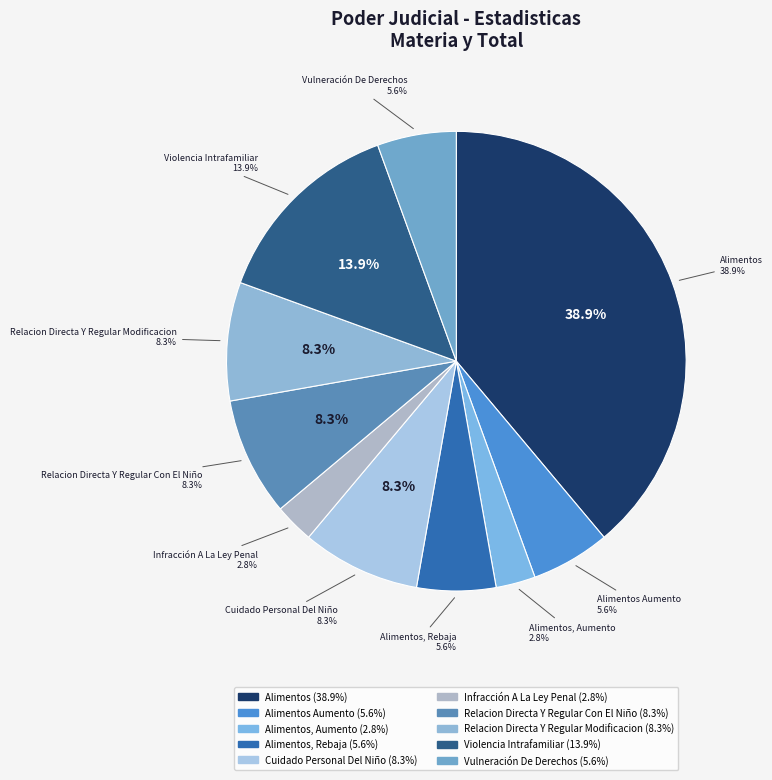

Is there a majority slice in this chart?

No